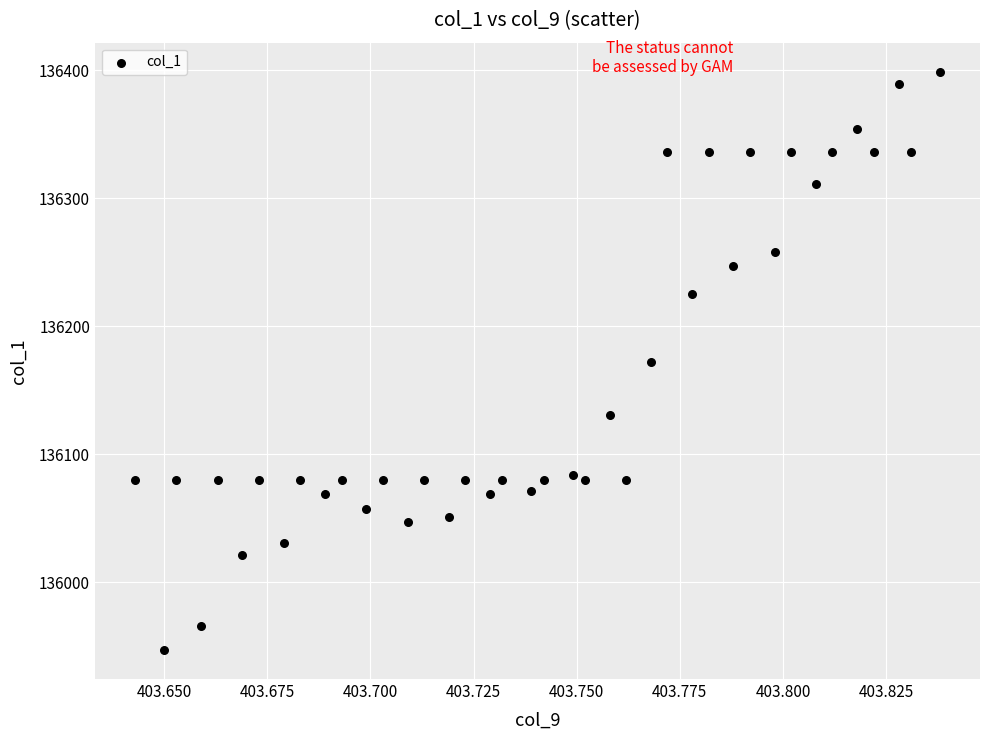

What is the range of Y values (max minus min)?

452